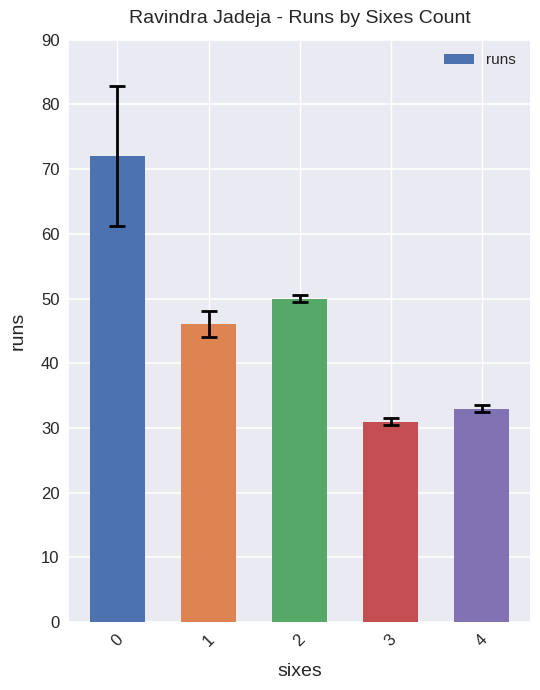

What is the change in value from 0 to 2?

-22